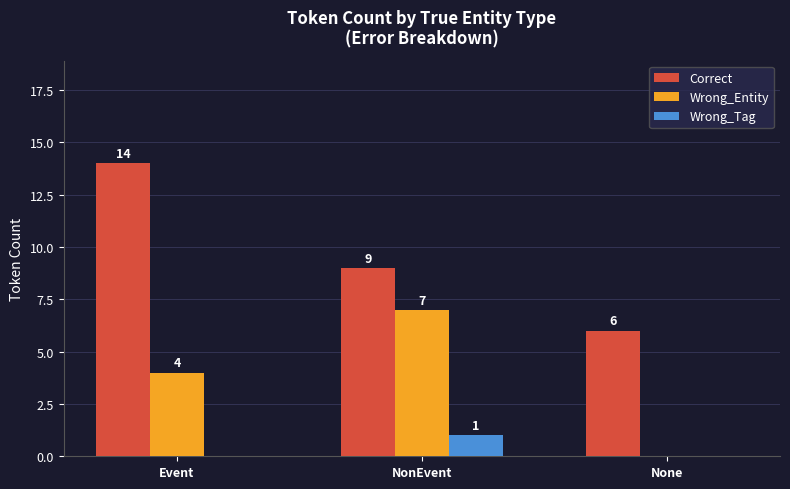

Count the Wrong_Tag values in the range 0 to 1.

3